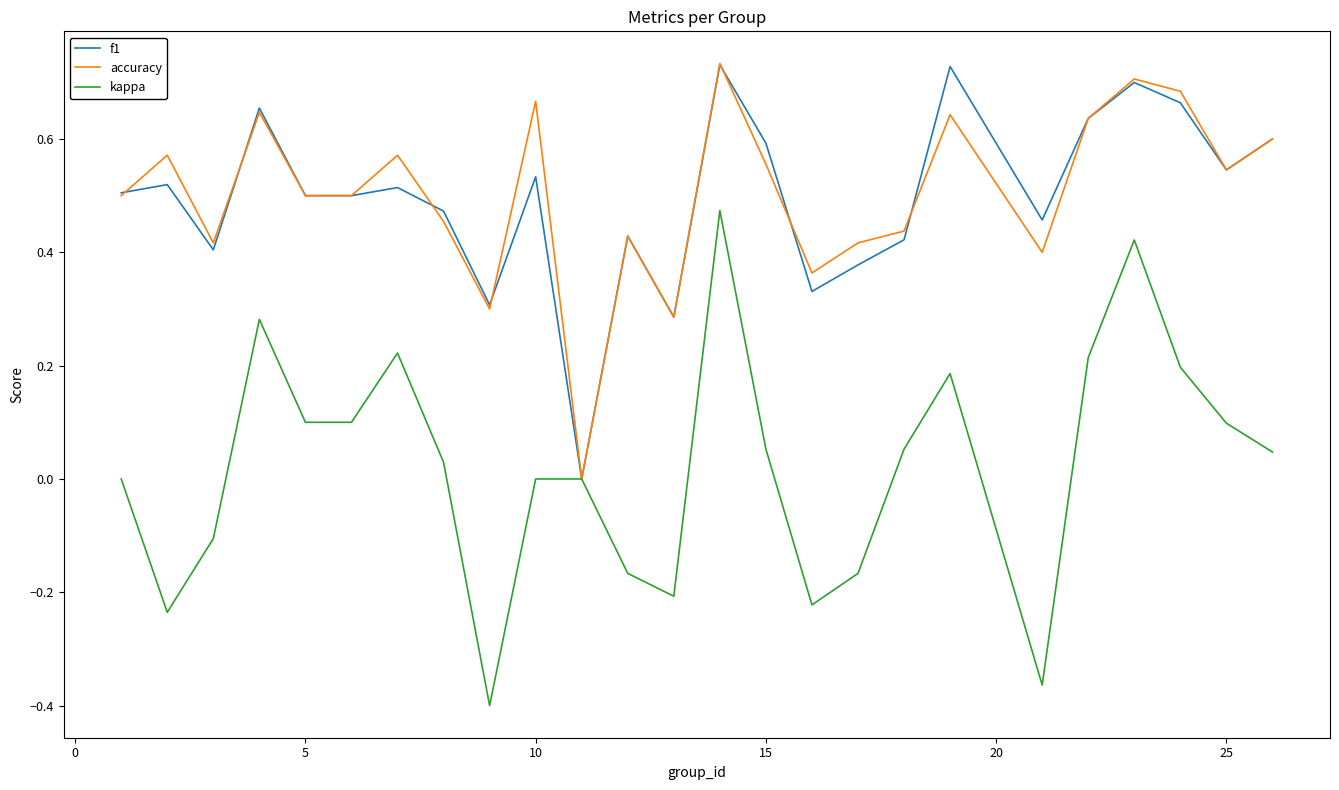

Which series has the largest range (max minus min)?

kappa